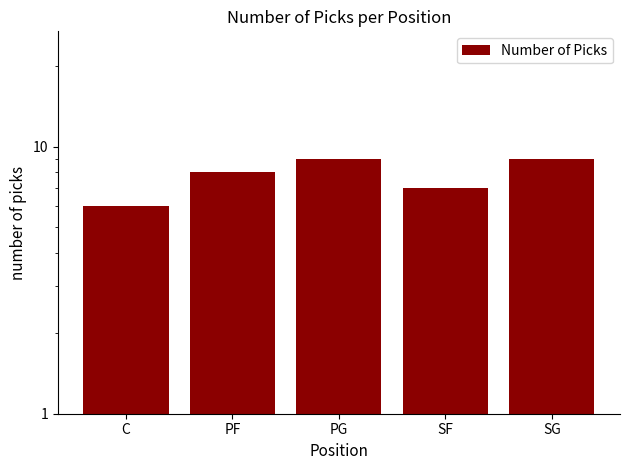

The value at SG is 2. True or false?

False